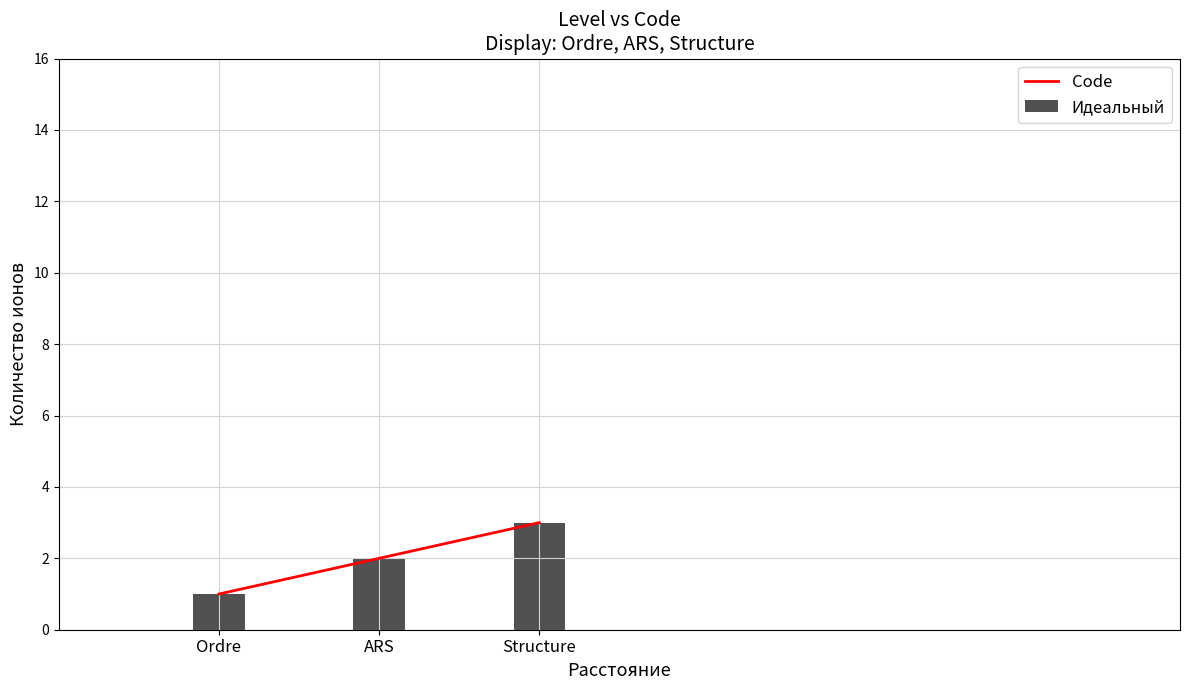

Which series has the largest total across all categories?

Code